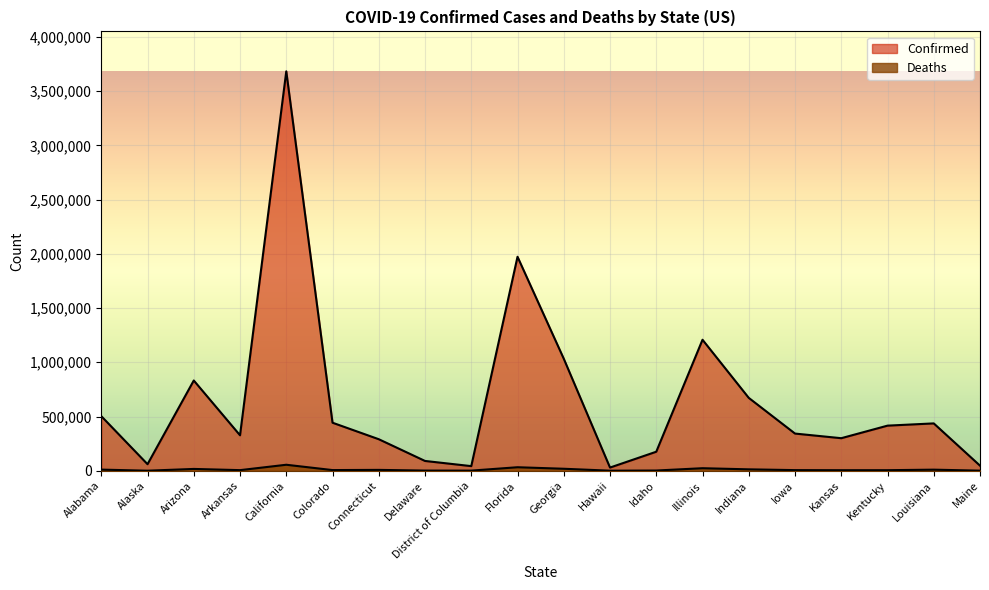

True or false: Deaths and Confirmed intersect in this chart.

False